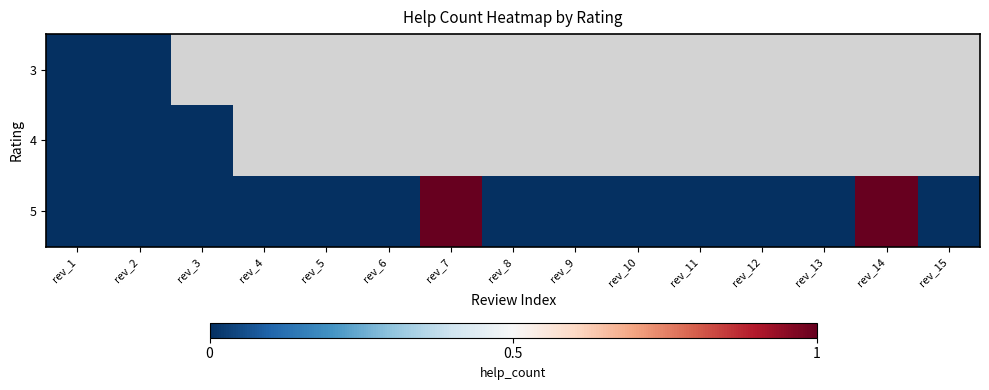

Which label corresponds to the largest value in the chart?

rev_7